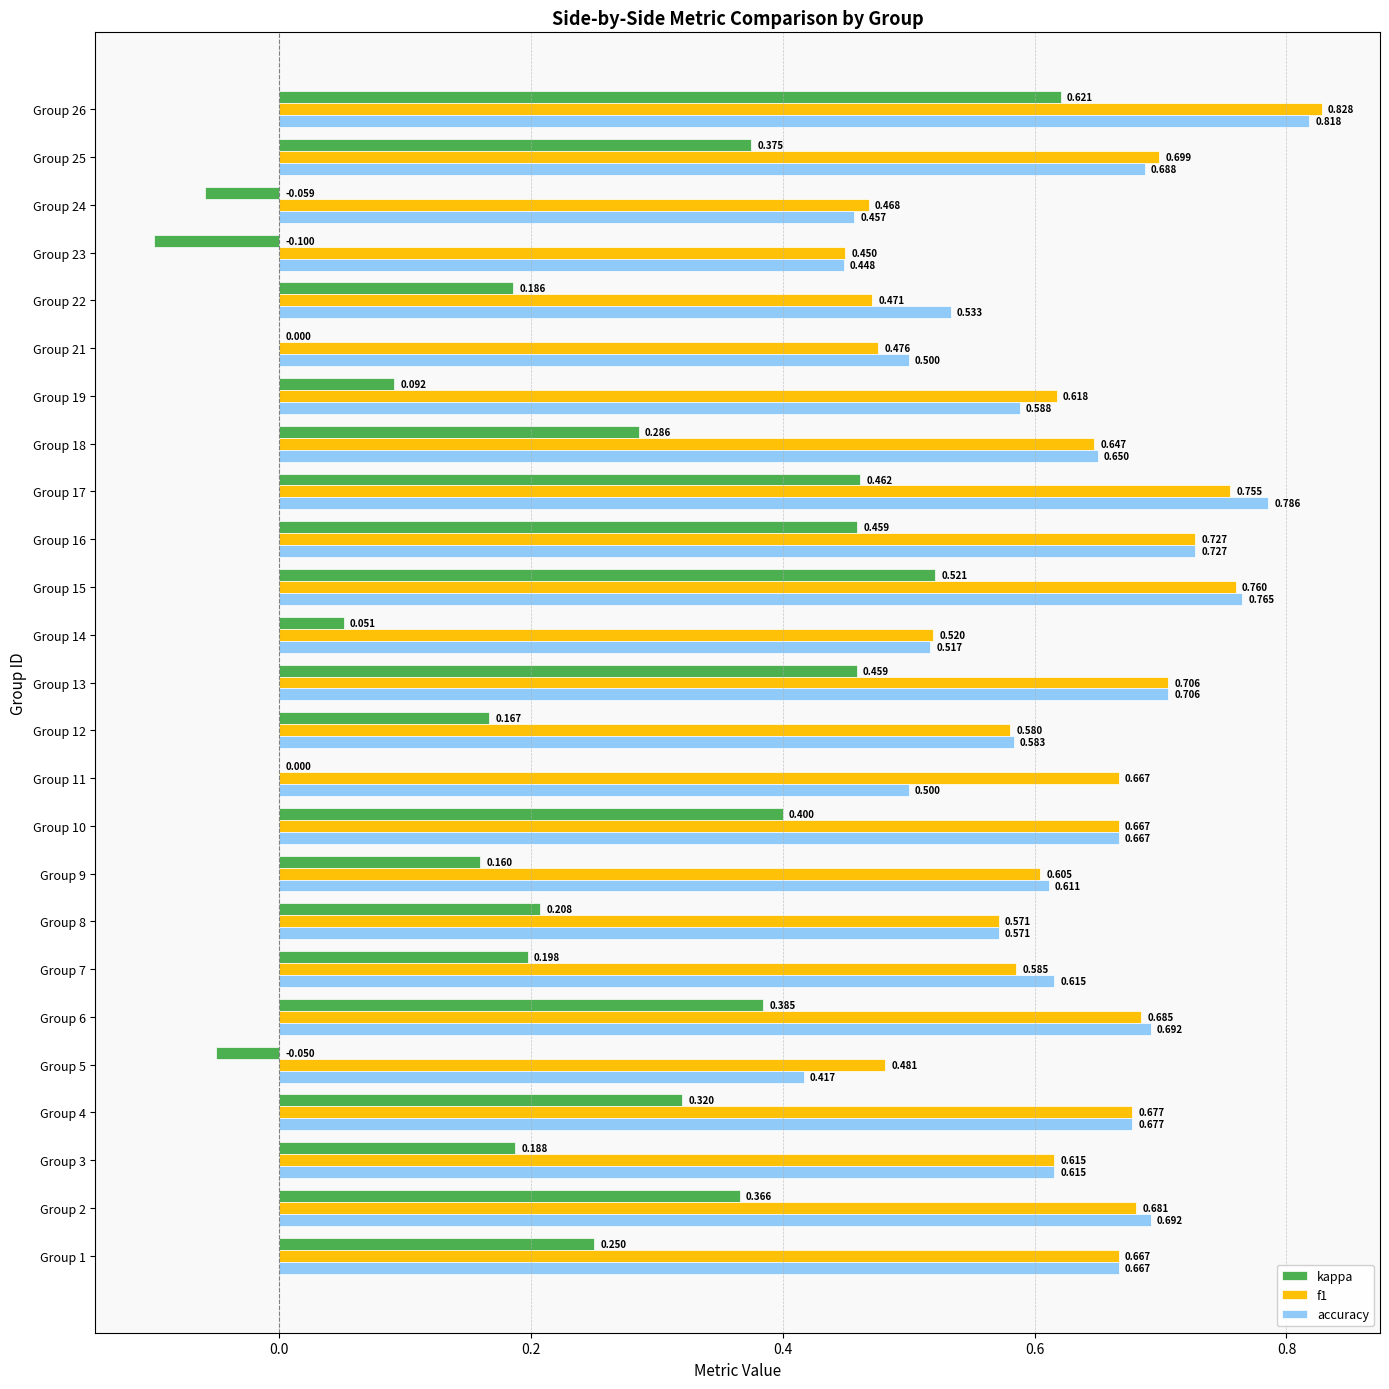

Between Group 10 and Group 14, which series saw the biggest shift?

kappa